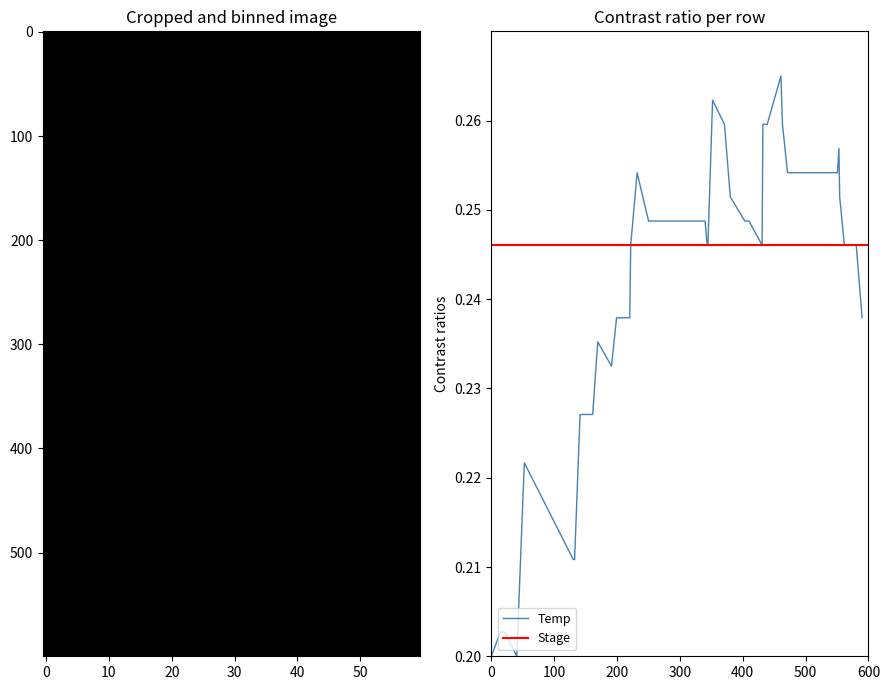

What is the greatest value displayed?

0.3